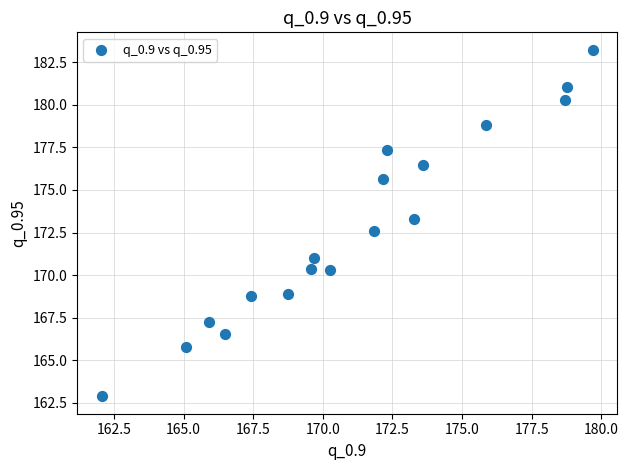

What is the range of X values (max minus min)?

17.6